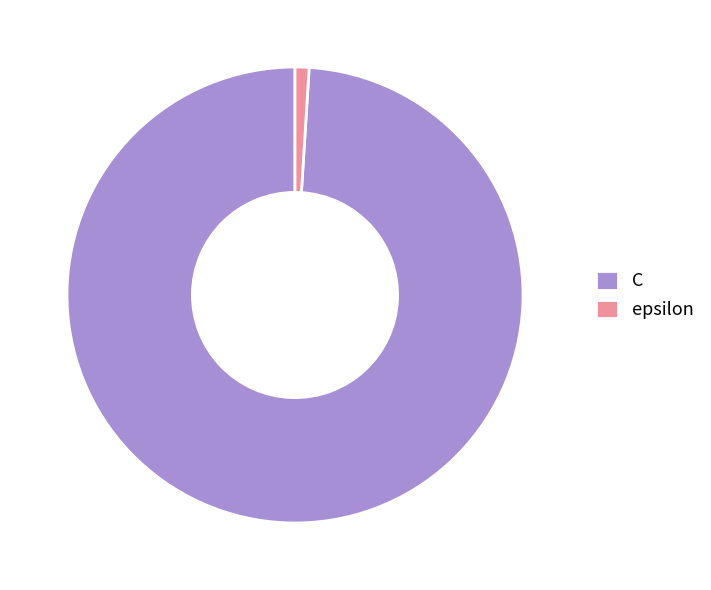

Count the number of slices in the pie.

2